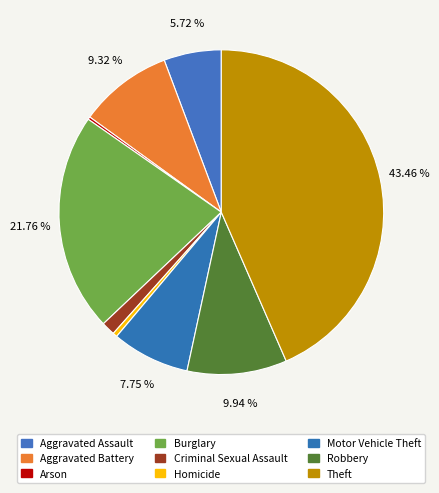

To the nearest percent, what portion does Criminal Sexual Assault represent?

1%